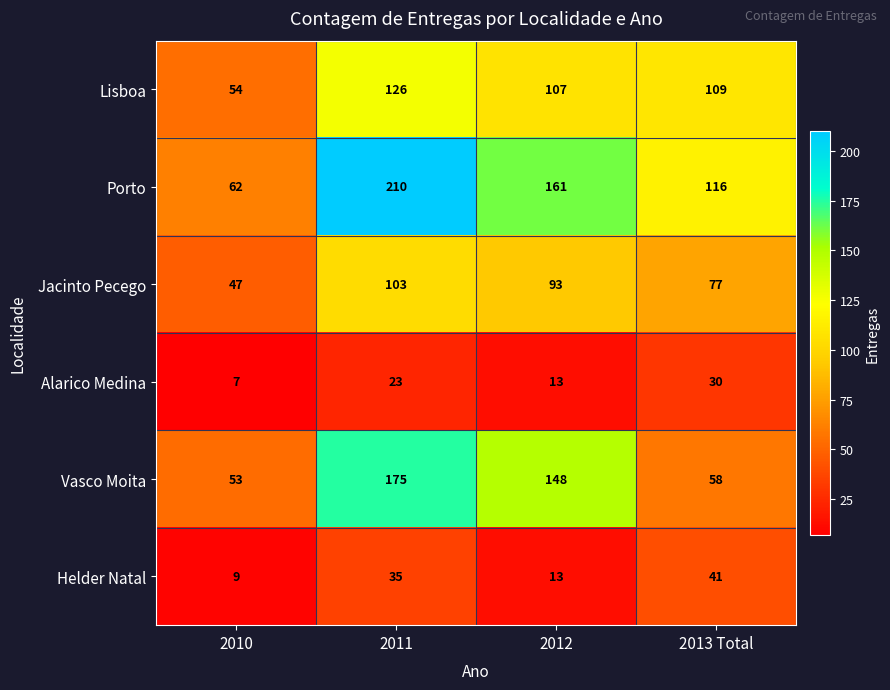

Reading left to right, list all the values displayed in this chart.

Lisboa: 54	126	107	109
Porto: 62	210	161	116
Jacinto Pecego: 47	103	93	77
Alarico Medina: 7	23	13	30
Vasco Moita: 53	175	148	58
Helder Natal: 9	35	13	41